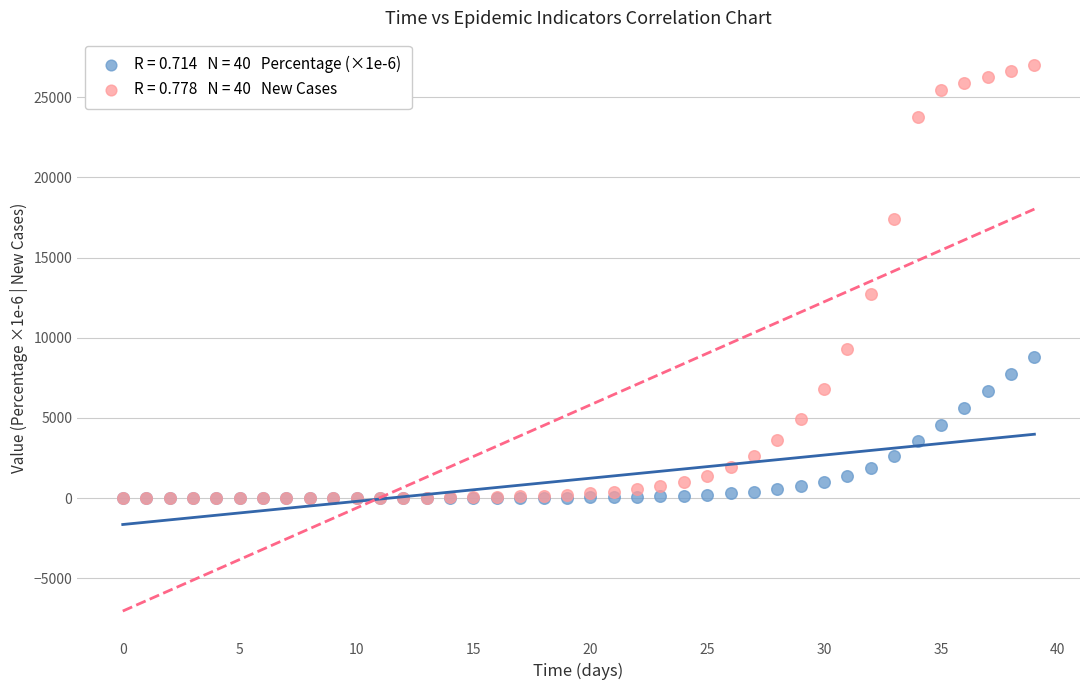

Across all series, what Y value is closest to 13498?

12705.0